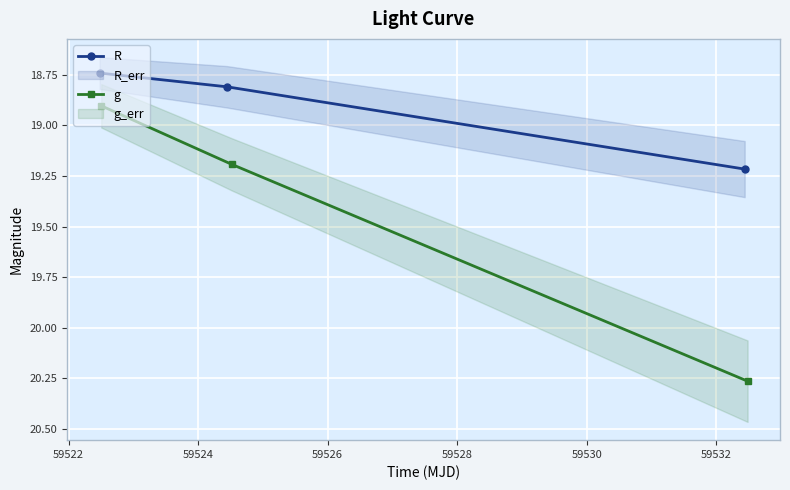

What is the lowest value of the g series?

18.9